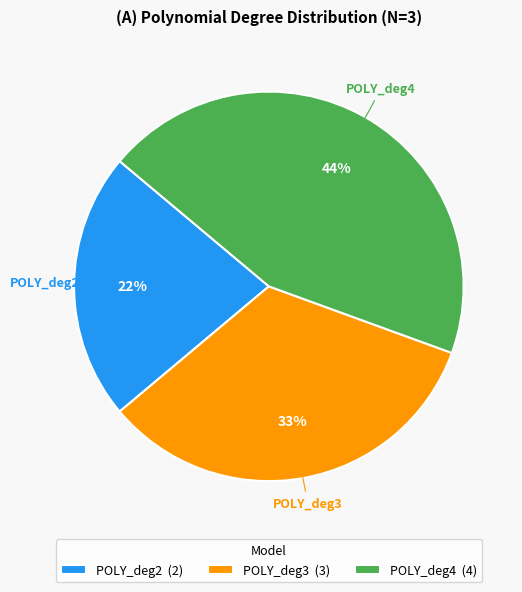

How many slices are in this pie chart?

3